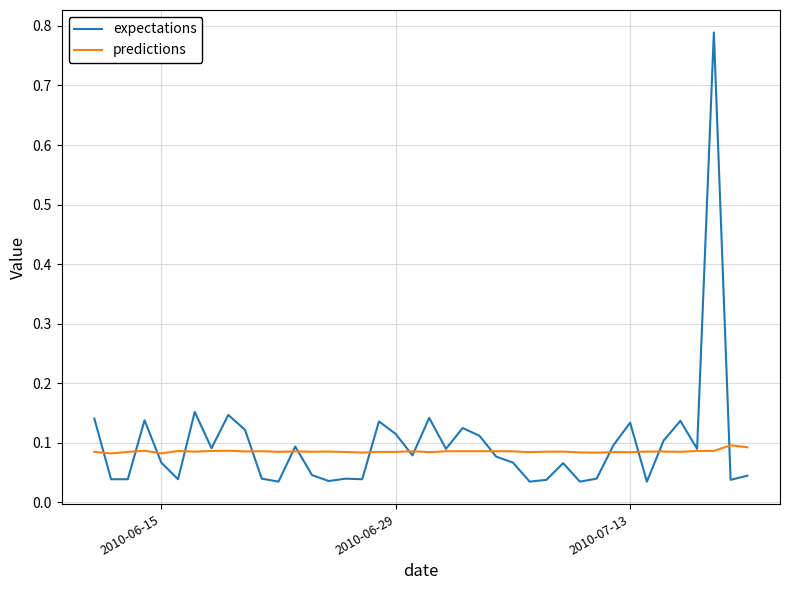

Which series has the largest range (max minus min)?

expectations